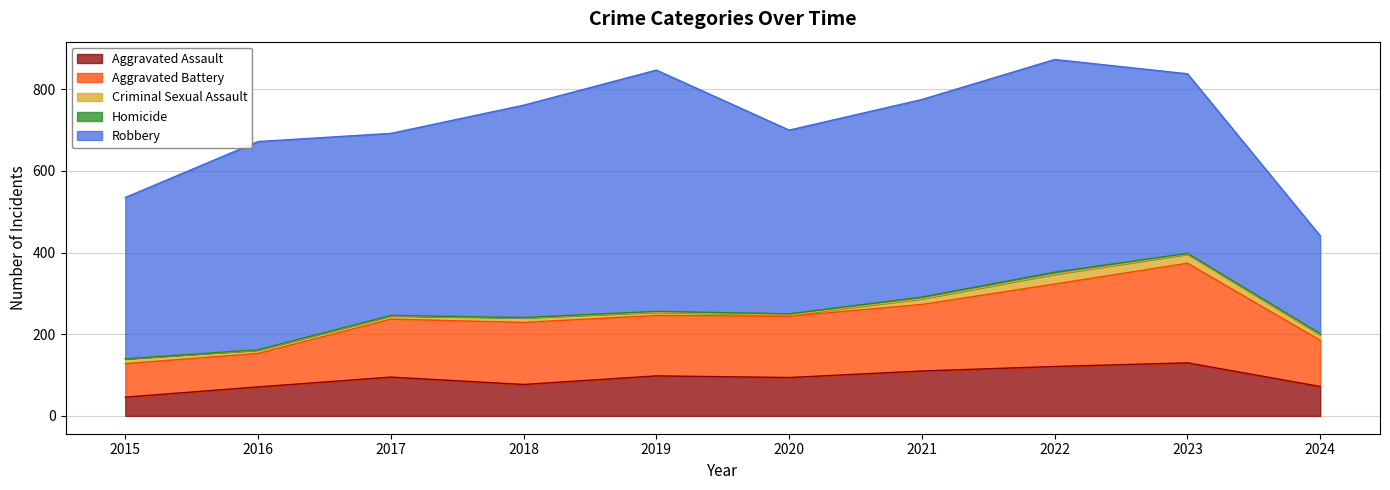

At how many categories does at least one series exceed 265?

9